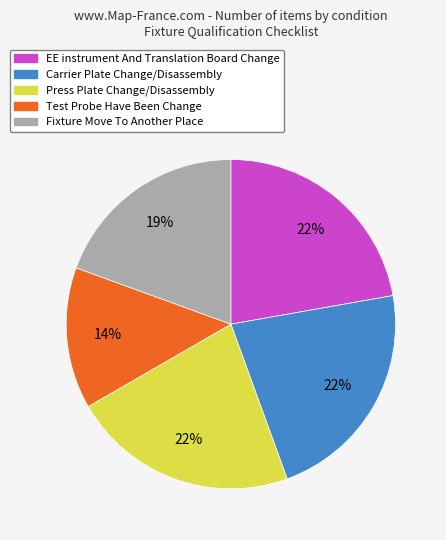

To the nearest percent, what percentage of the pie is Test Probe Have Been Change?

14%